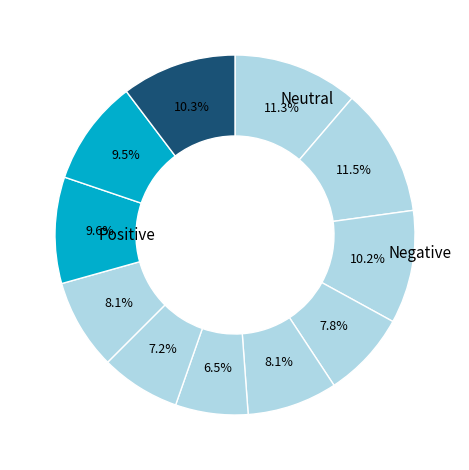

How many segments does this pie chart have?

11